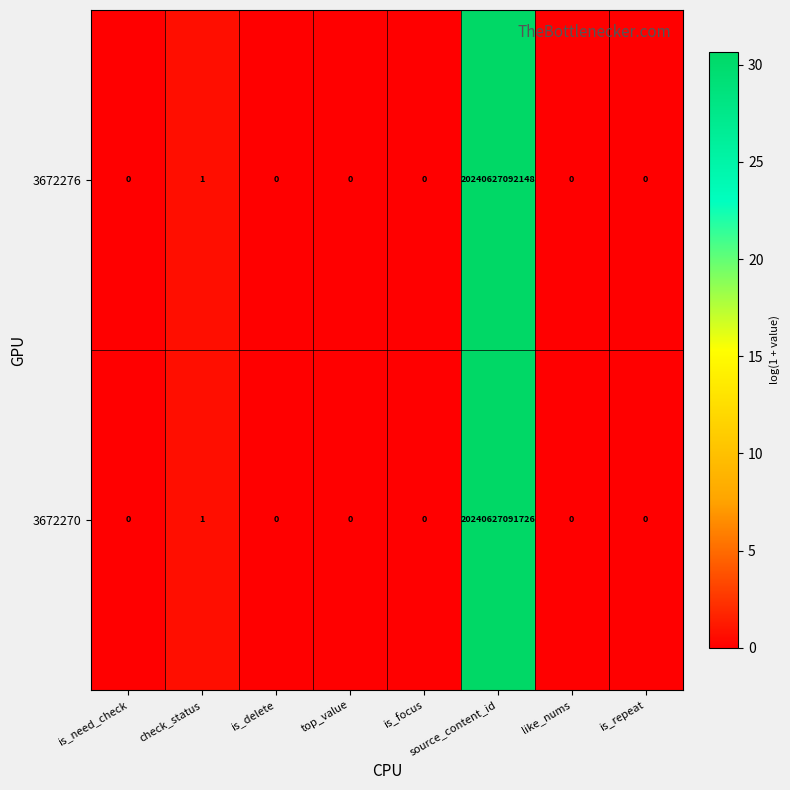

Rank the series by their maximum value, from highest to lowest.

3672276, 3672270